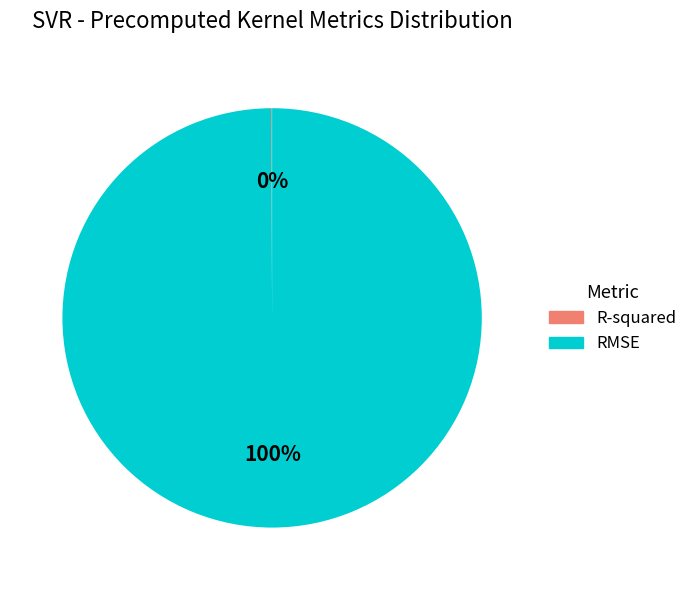

What is the largest slice in the pie chart?

RMSE